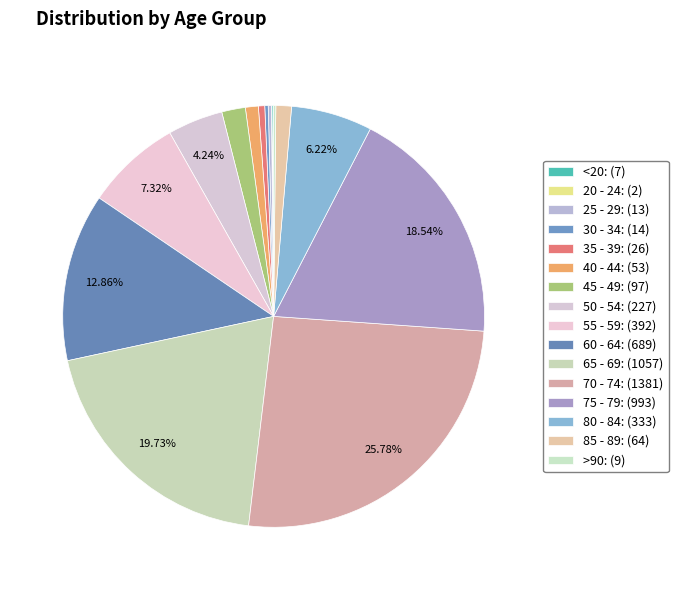

To the nearest percent, what is the average slice percentage?

6%